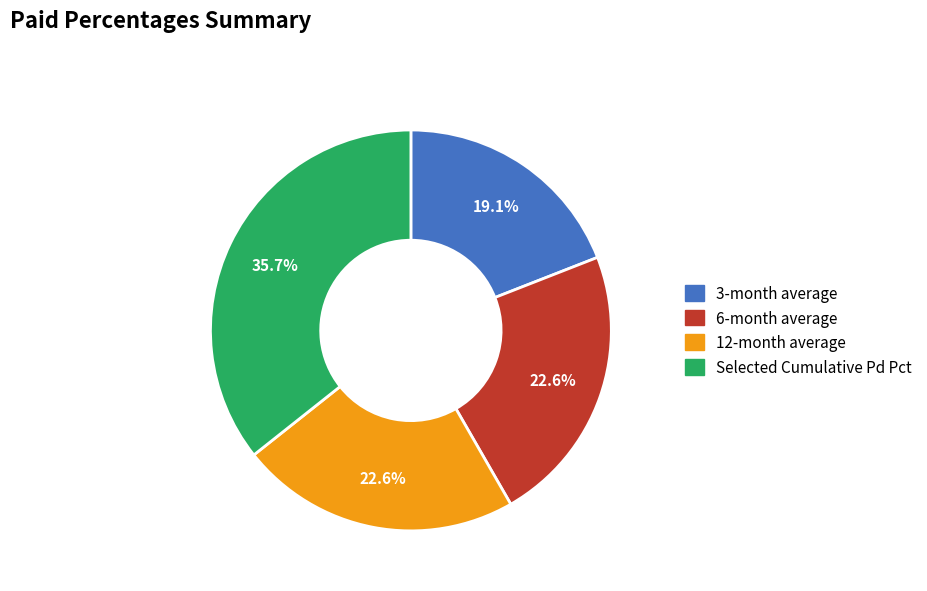

Does any single category account for the majority?

No